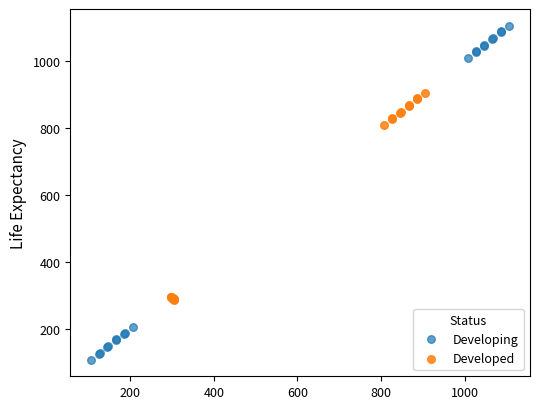

Which series reaches the minimum Y coordinate?

Developing